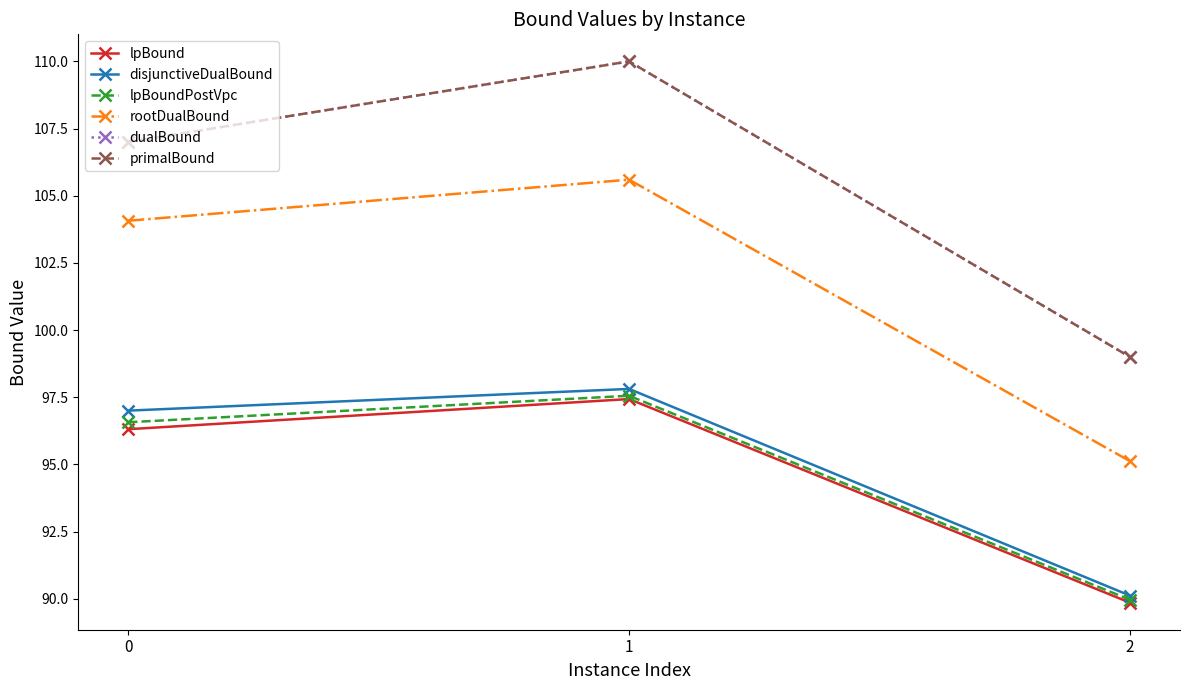

The lpBoundPostVpc series shows 90.0 at 2. True or false?

True